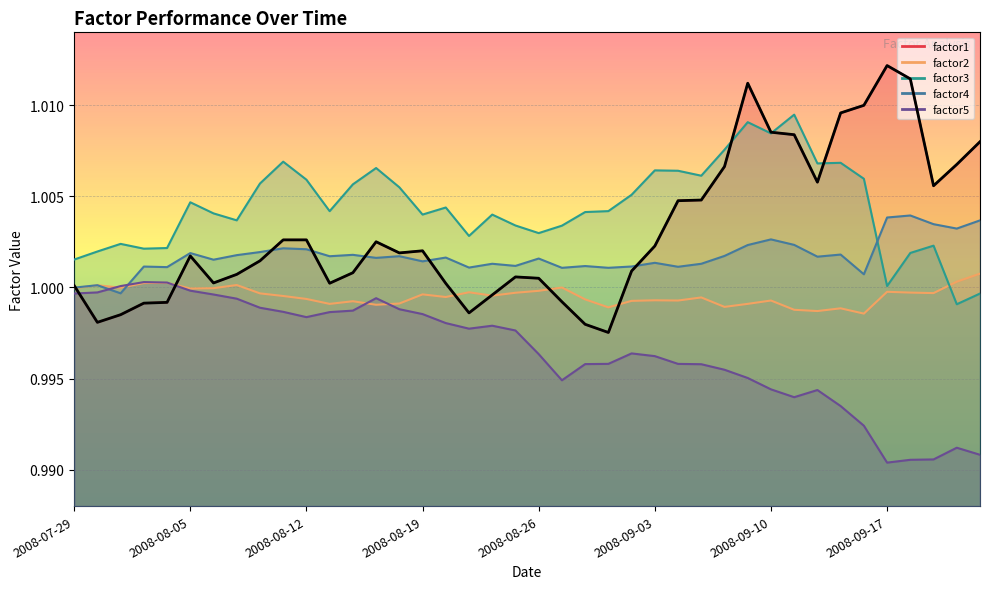

Is it true that factor2 equals 0.6 at 2008-08-13?

False